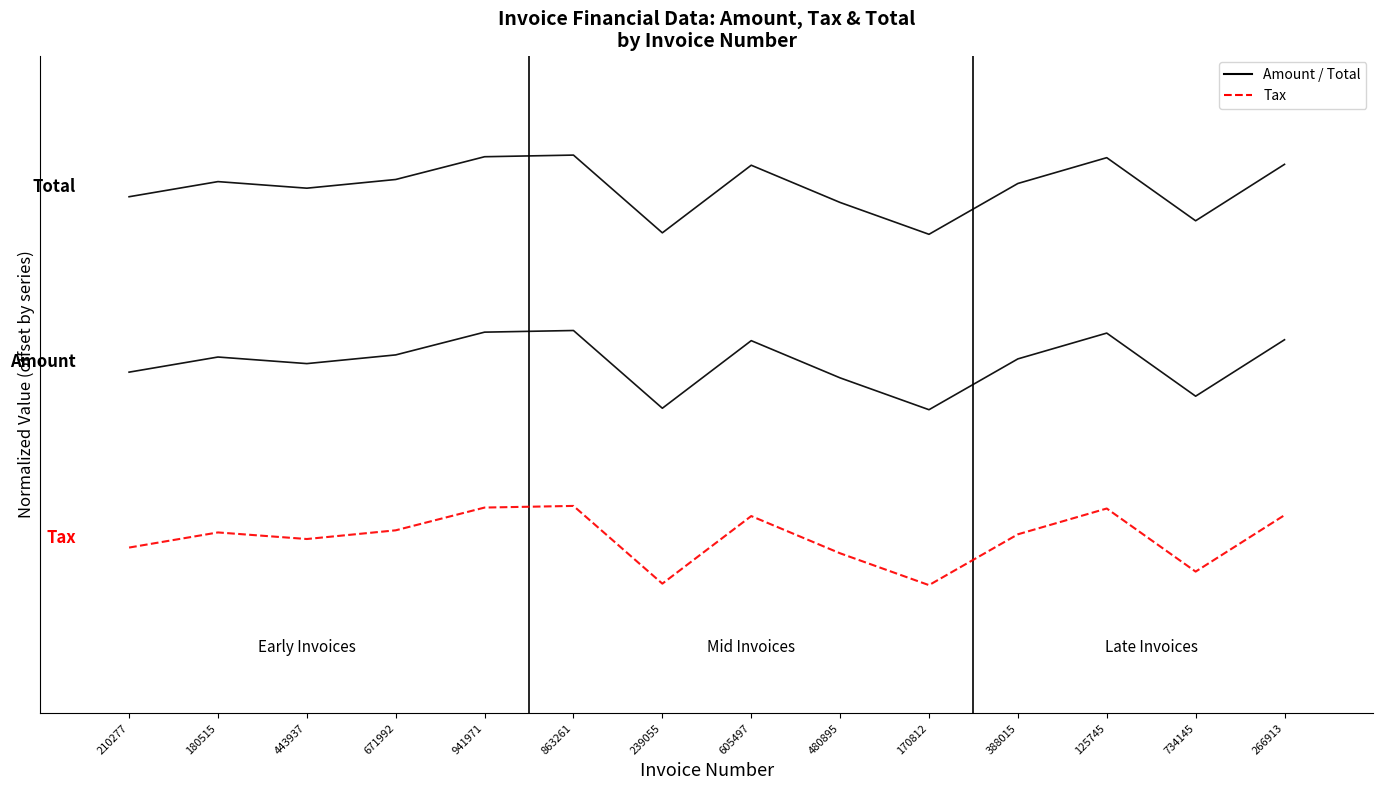

Reading left to right, extract all data points from this chart.

Total: 210277=188975.6	180515=206220.8	443937=198724.3	671992=208644.5	941971=234589.1	863261=236456.4	239055=147827.2	605497=224886.9	480895=182442.9	170812=146146.0	388015=204086.1	125745=233511.8	734145=161572.3	266913=225916.1
Amount: 210277=-11024.4	180515=6220.7	443937=-1275.7	671992=8644.7	941971=34589.2	863261=36456.4	239055=-52172.8	605497=24886.8	480895=-17557.1	170812=-53854.0	388015=4086.0	125745=33511.8	734145=-38427.7	266913=25916.1
Tax: 210277=-211024.4	180515=-193779.3	443937=-201275.7	671992=-191355.3	941971=-165410.8	863261=-163543.6	239055=-252172.8	605497=-175113.2	480895=-217557.1	170812=-253854.0	388015=-195914.0	125745=-166488.2	734145=-238427.7	266913=-174083.9